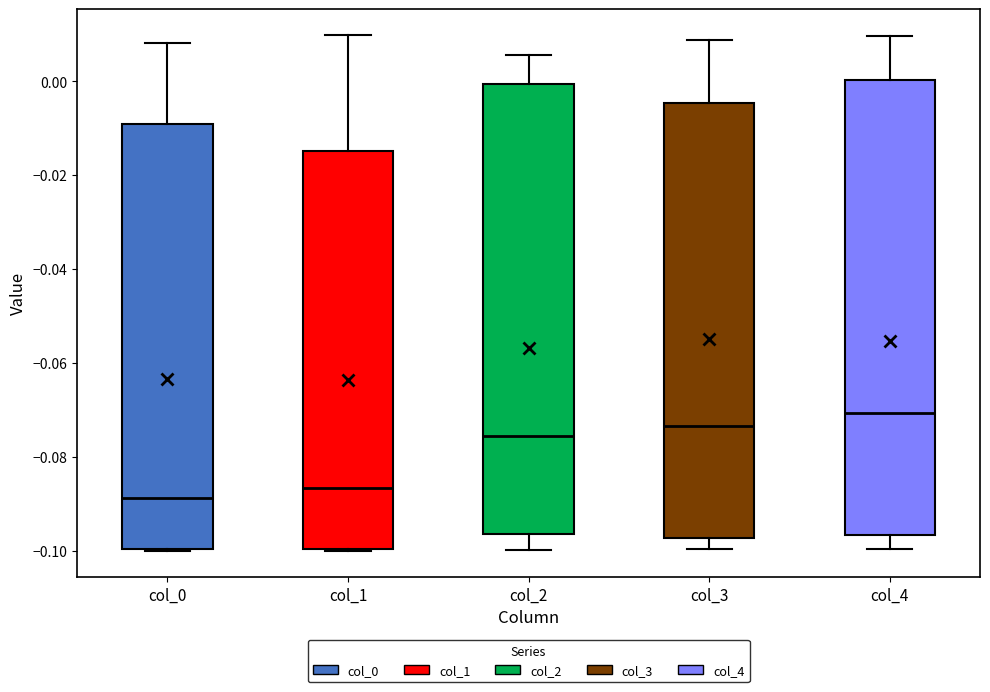

Which box's median line is the lowest?

col_0